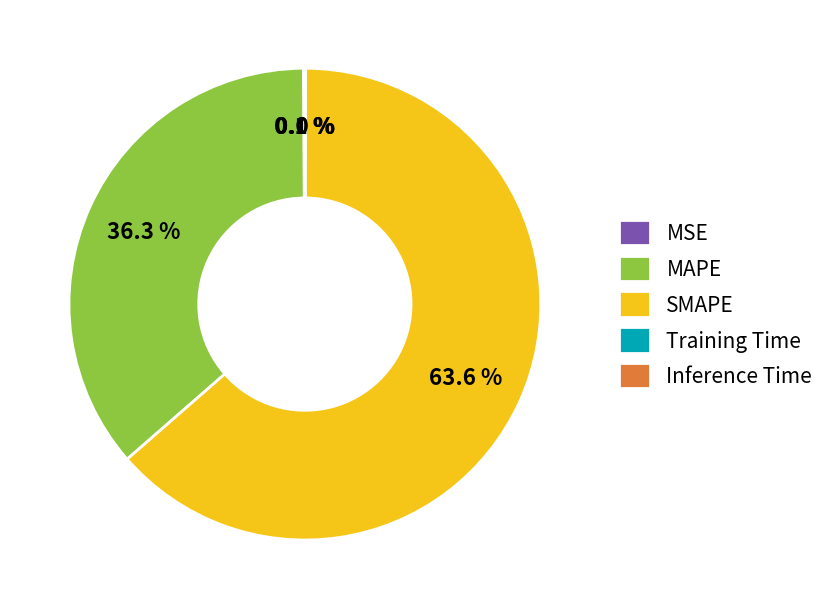

Is SMAPE the majority of the pie?

Yes